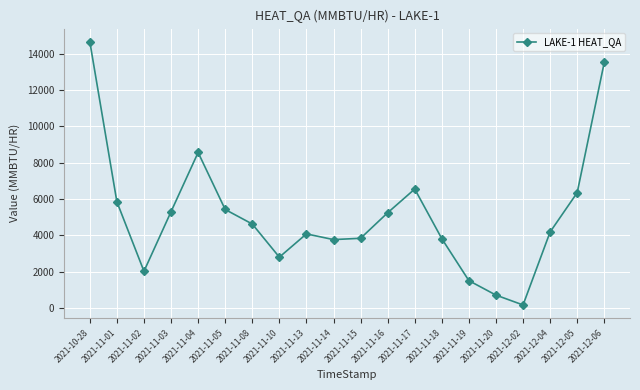

True or false: the data shows 848.9 at 2021-11-15.

False